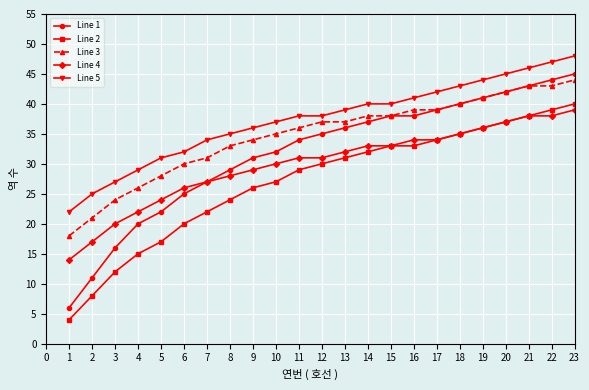

Which series has the widest spread of values?

Line 1